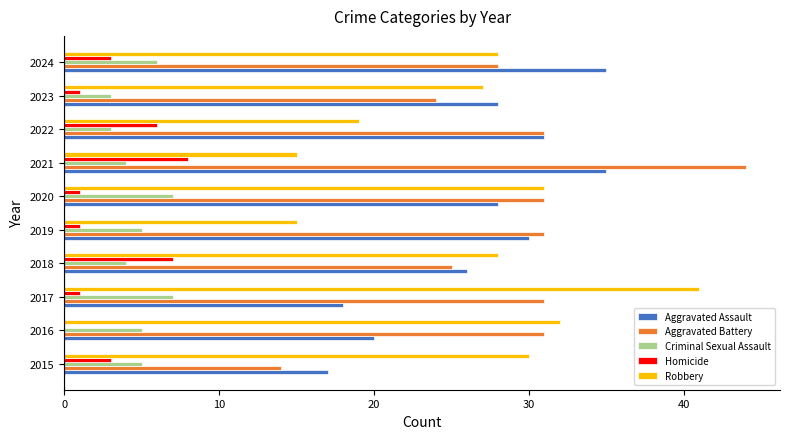

Which series has the largest total across all categories?

Aggravated Battery